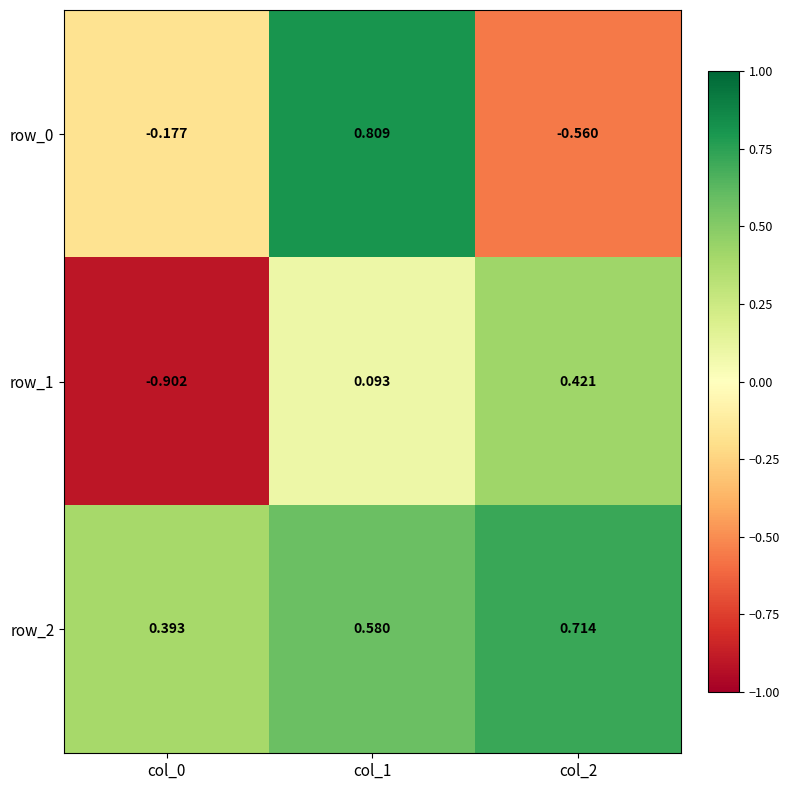

At how many categories does at least one series exceed 0?

3